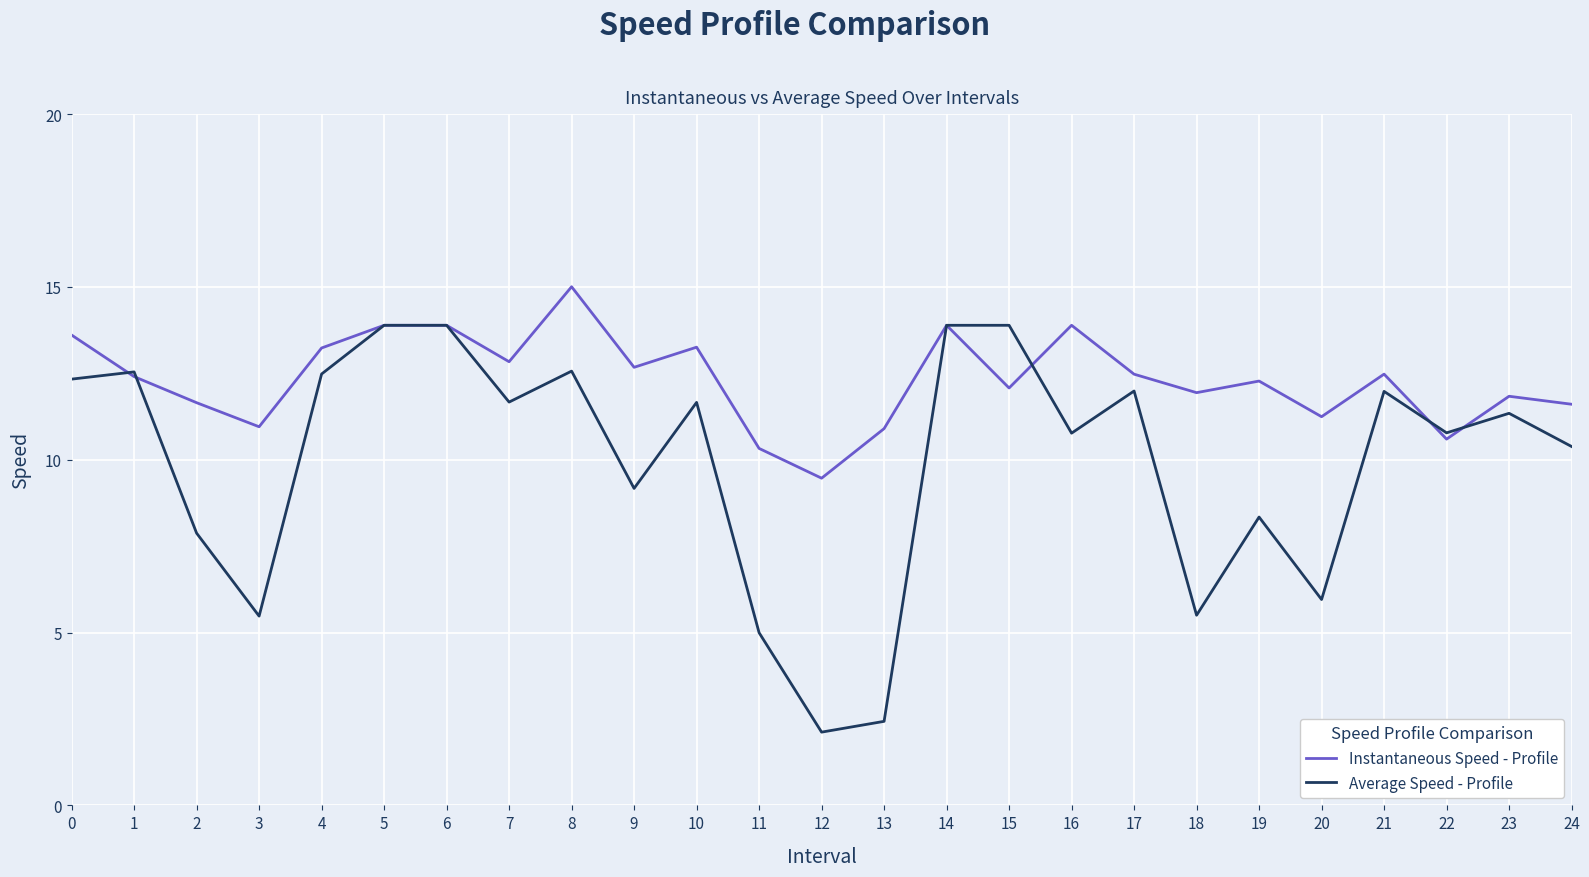

Which series has the largest total across all categories?

Instantaneous Speed - Profile